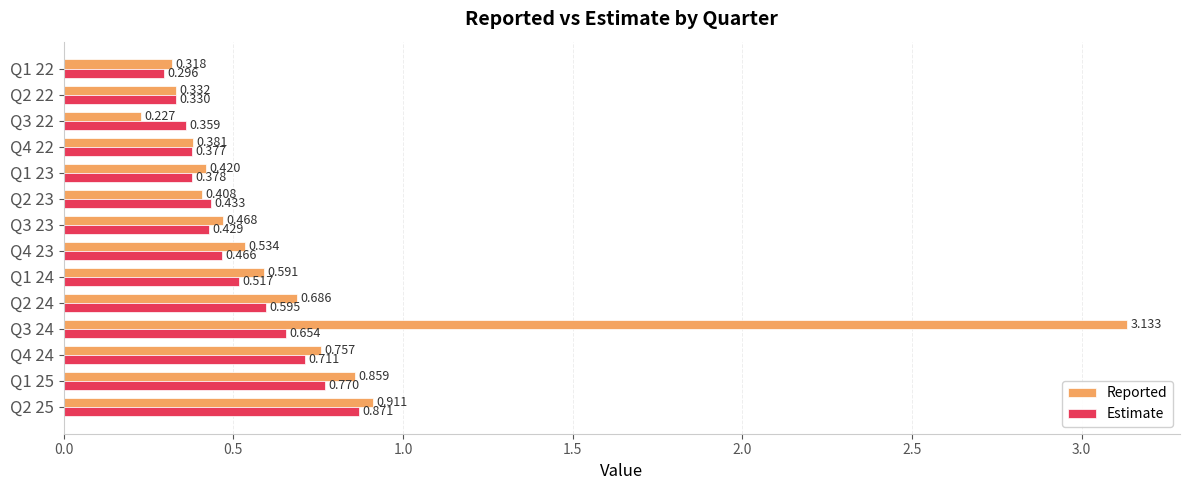

Between Q4 24 and Q4 23, which series saw the biggest shift?

Estimate